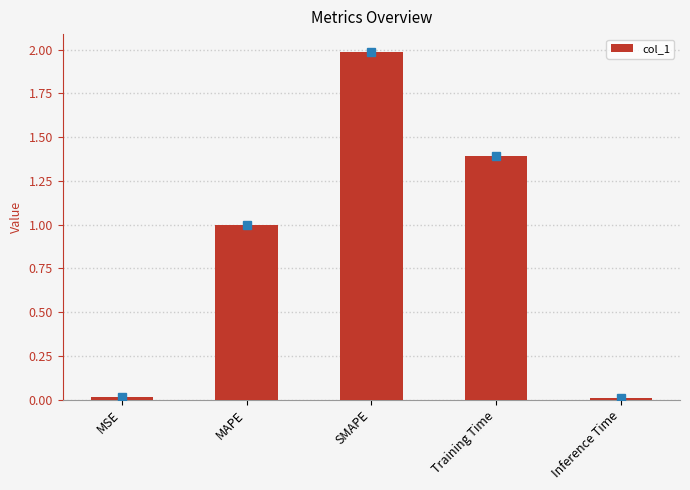

True or false: the data shows 1.0 at MAPE.

True